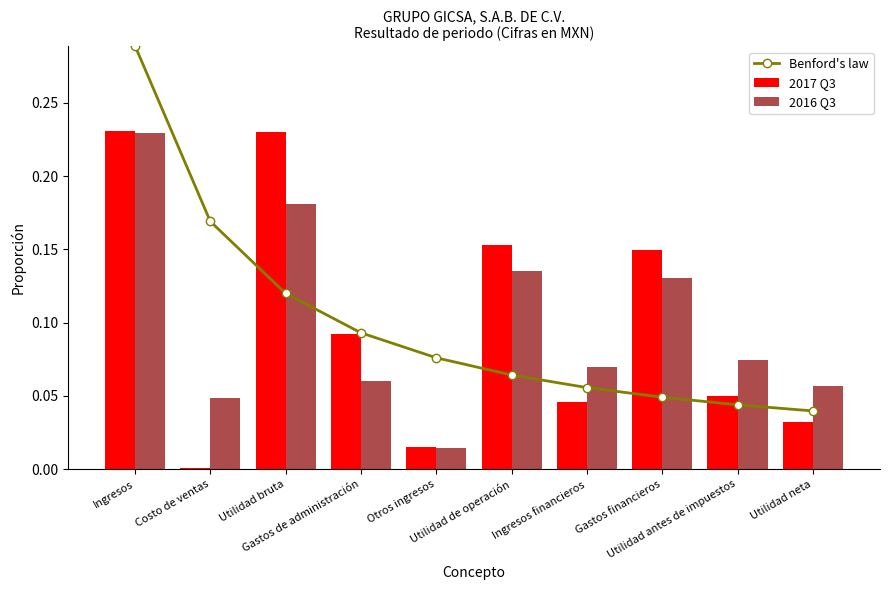

At which label is Benford's law closest to 0?

Utilidad neta